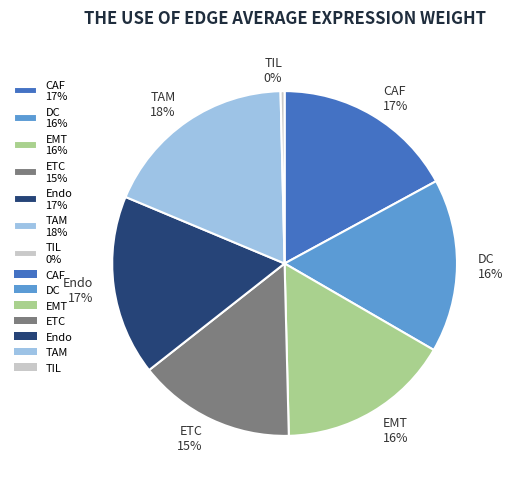

True or false: EMT accounts for 16% of the total.

True